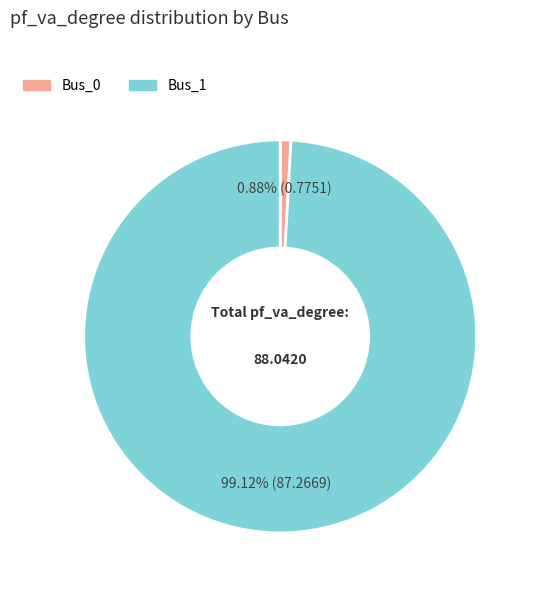

To the nearest percent, what is the combined percentage of Bus_1 and Bus_0?

100%